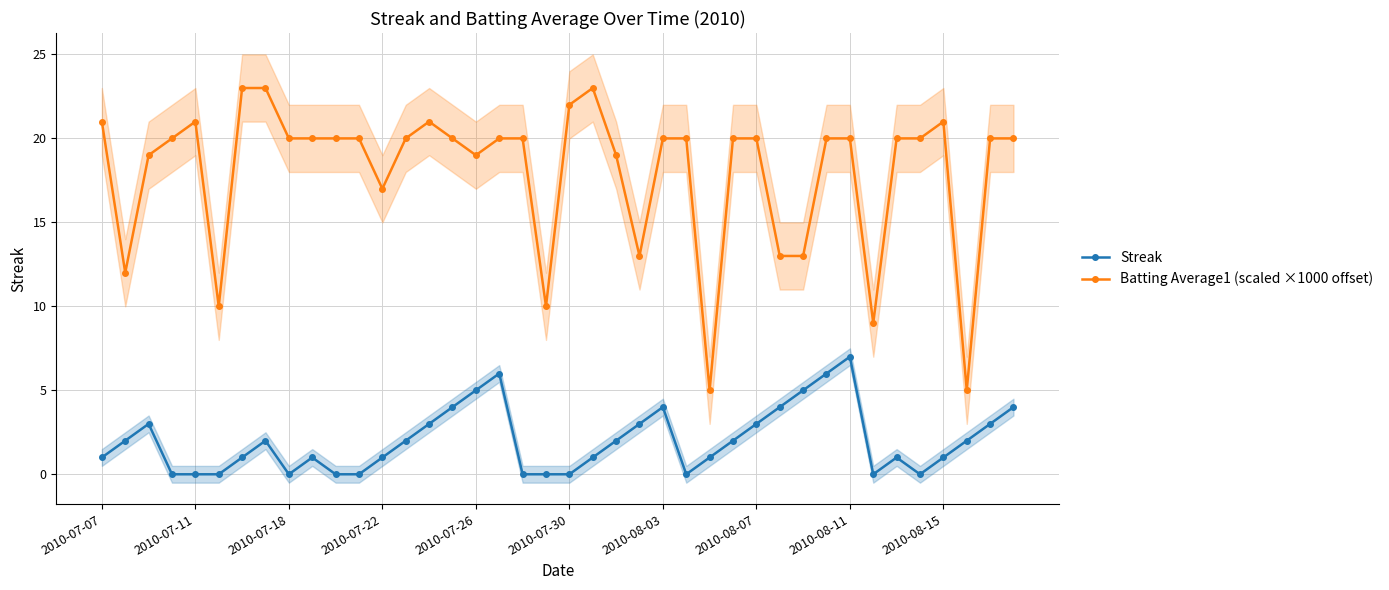

True or false: Batting Average1 (scaled ×1000 offset) and Streak intersect in this chart.

False